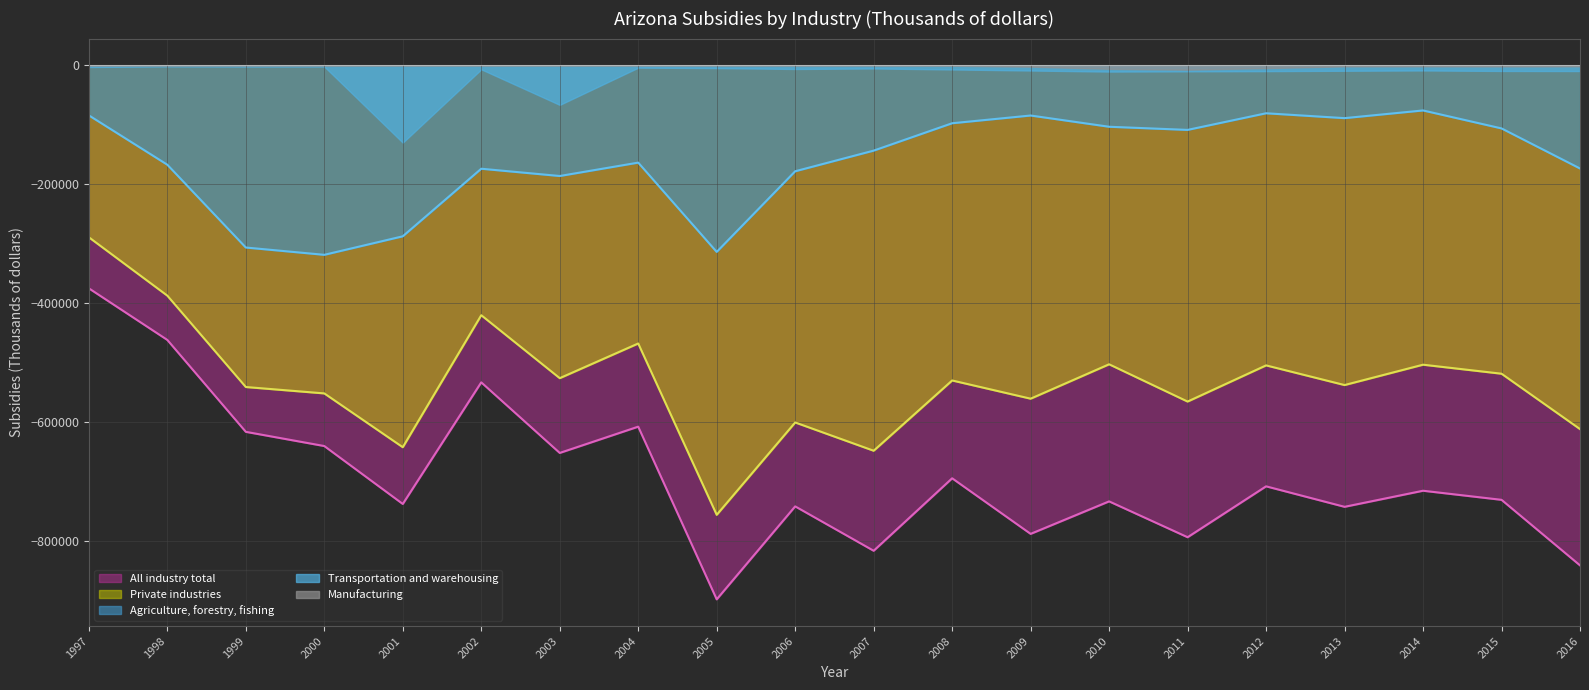

Which series has the largest range (max minus min)?

All industry total